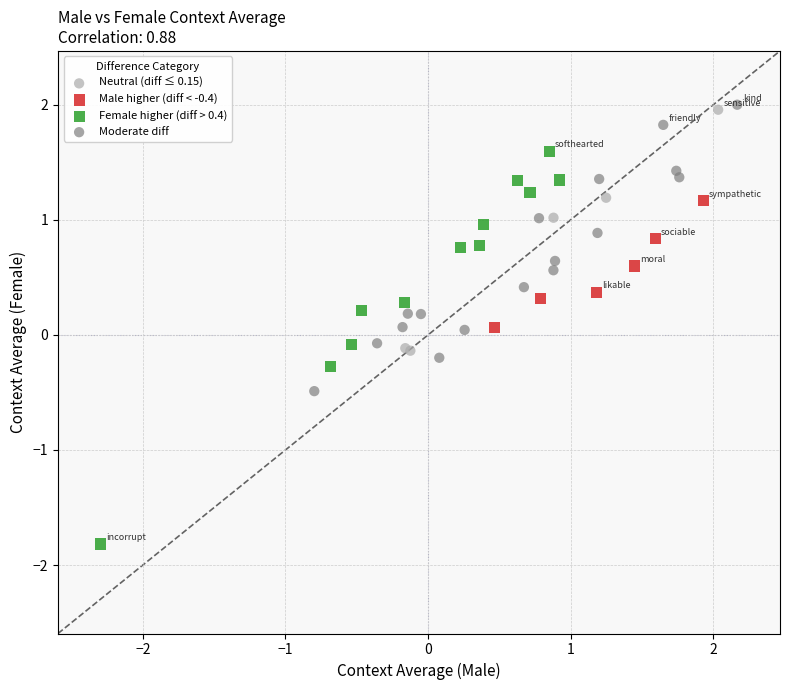

Which series reaches the maximum Y coordinate?

Moderate diff